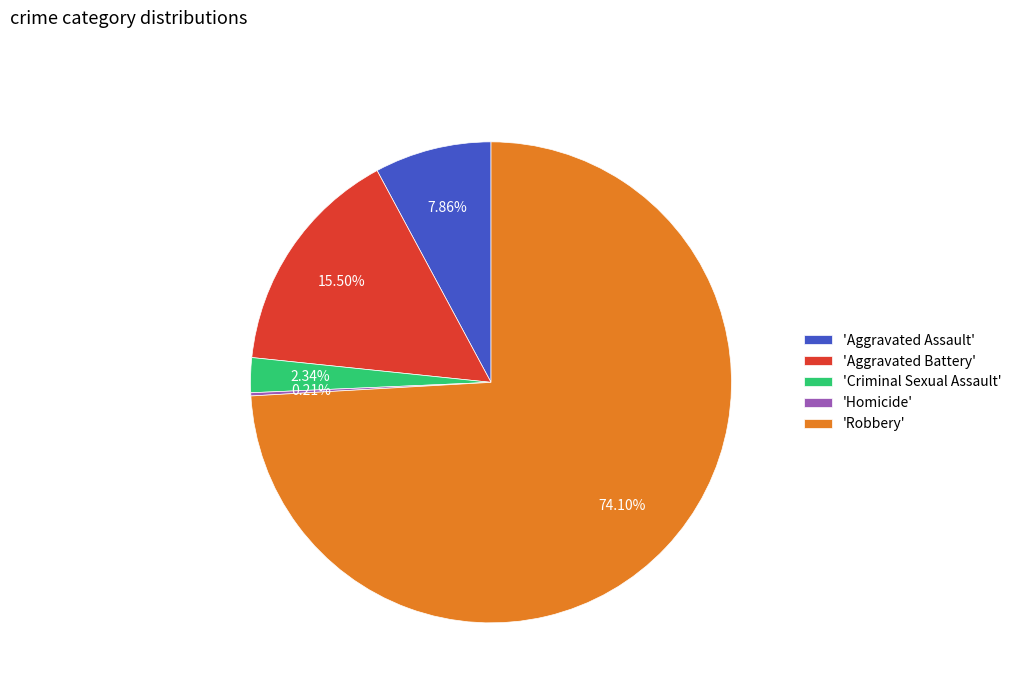

Is 'Aggravated Assault' the majority of the pie?

No